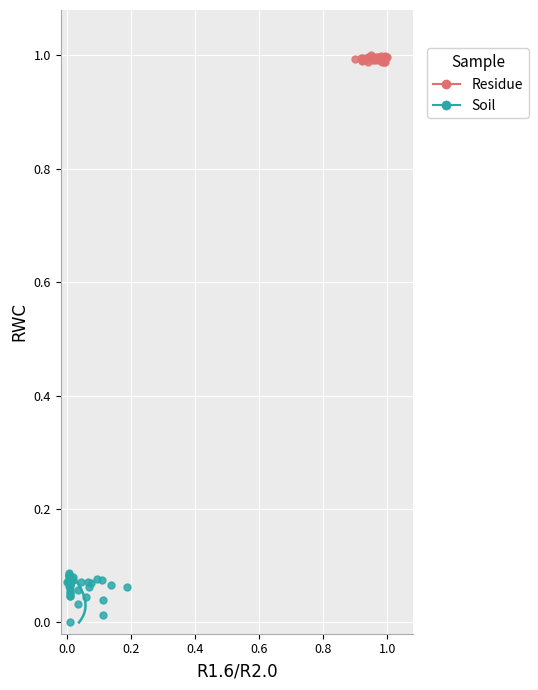

Which series contains the lowest Y value?

Soil